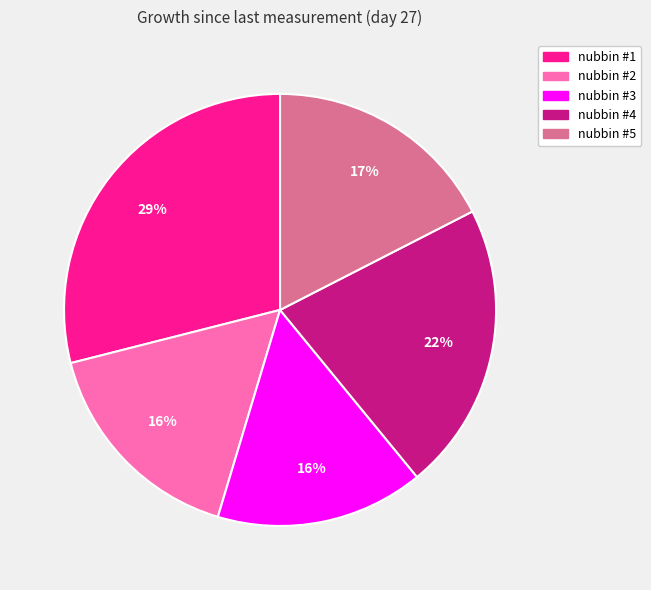

To the nearest percent, what is the difference between the largest and smallest slice percentages?

13%